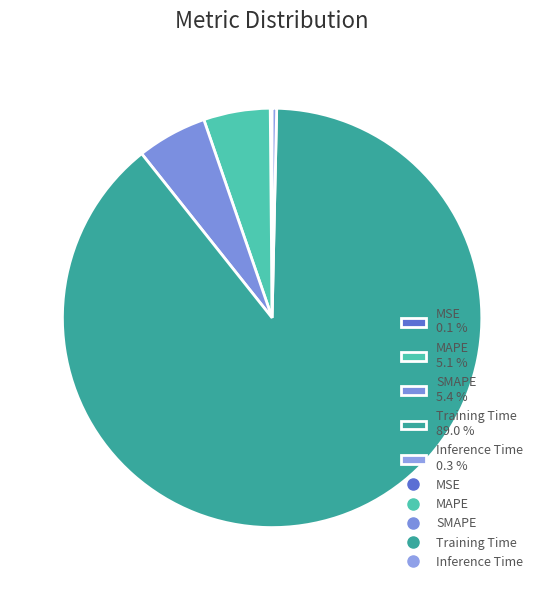

Combined, do Inference Time 0.3 % and SMAPE 5.4 % account for over 50%?

No